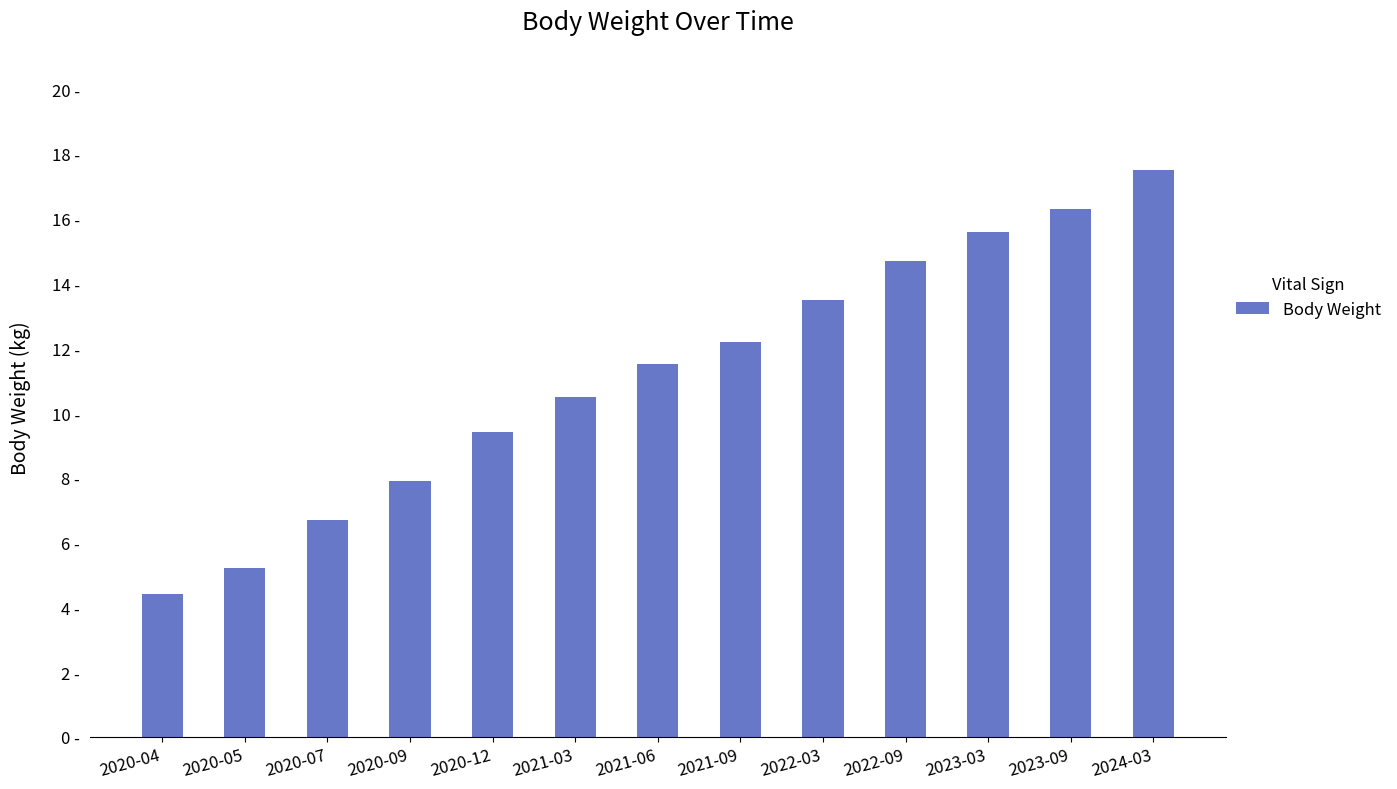

Are the bars horizontal?

No